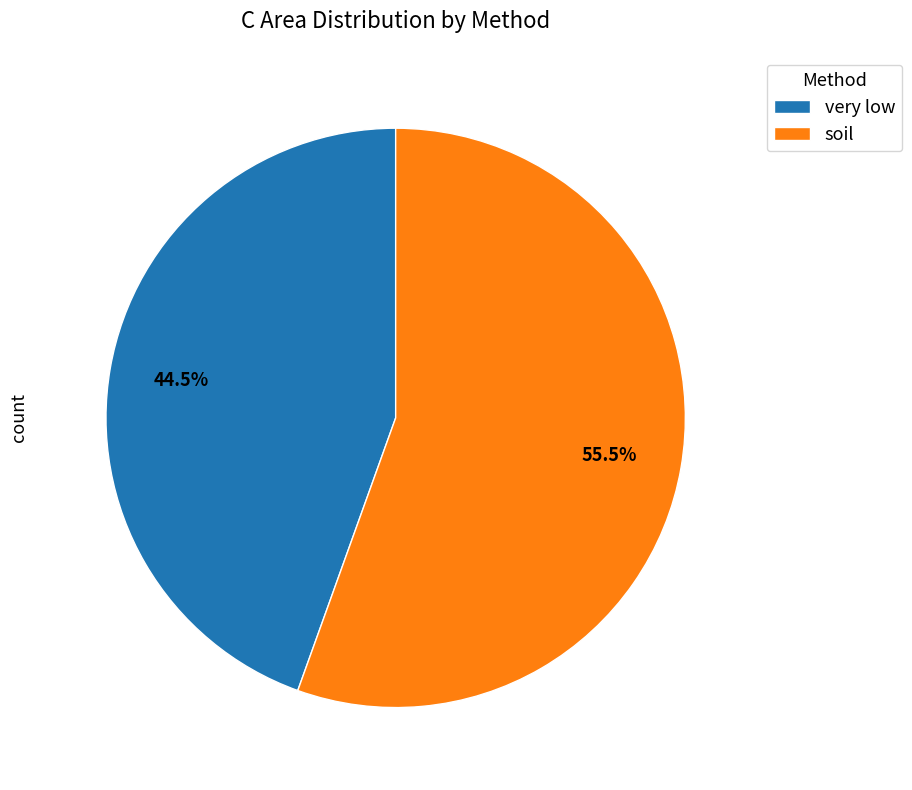

Approximately how many times larger is the value at soil compared to very low?

1.2